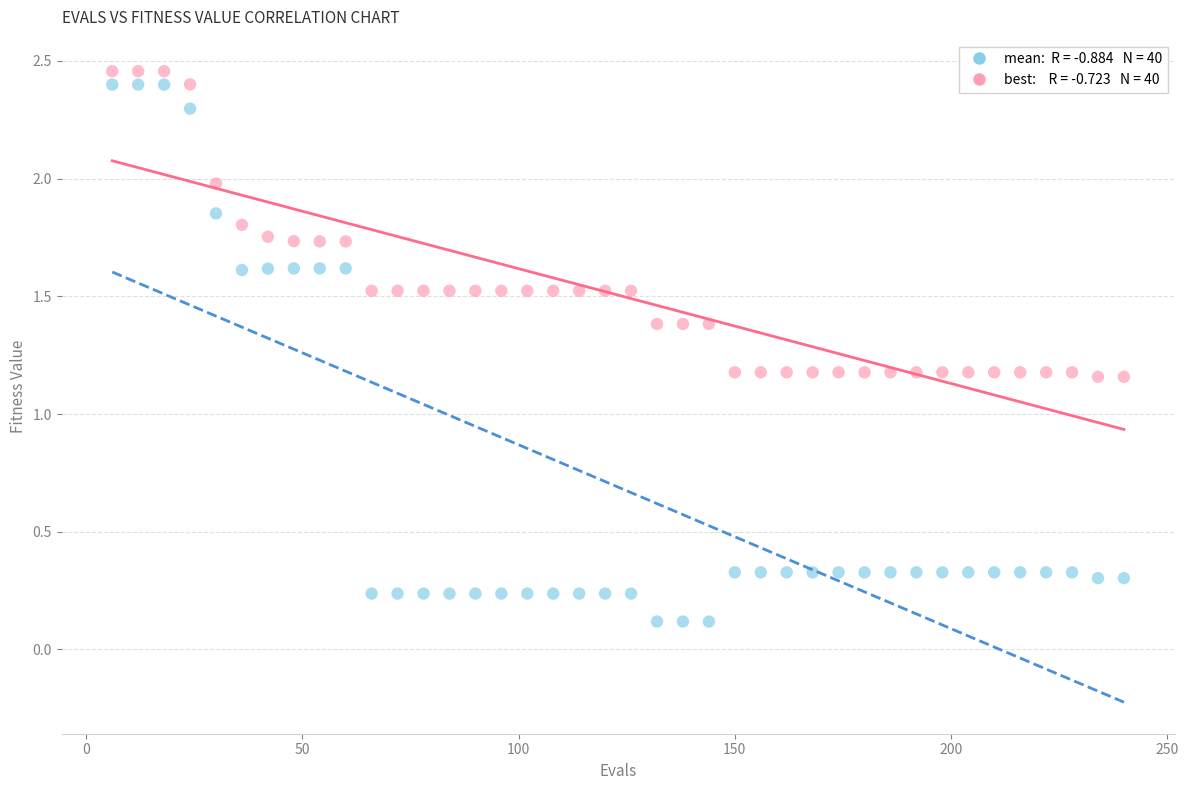

Across all data points, what is the range of Y values (max minus min)?

2.3